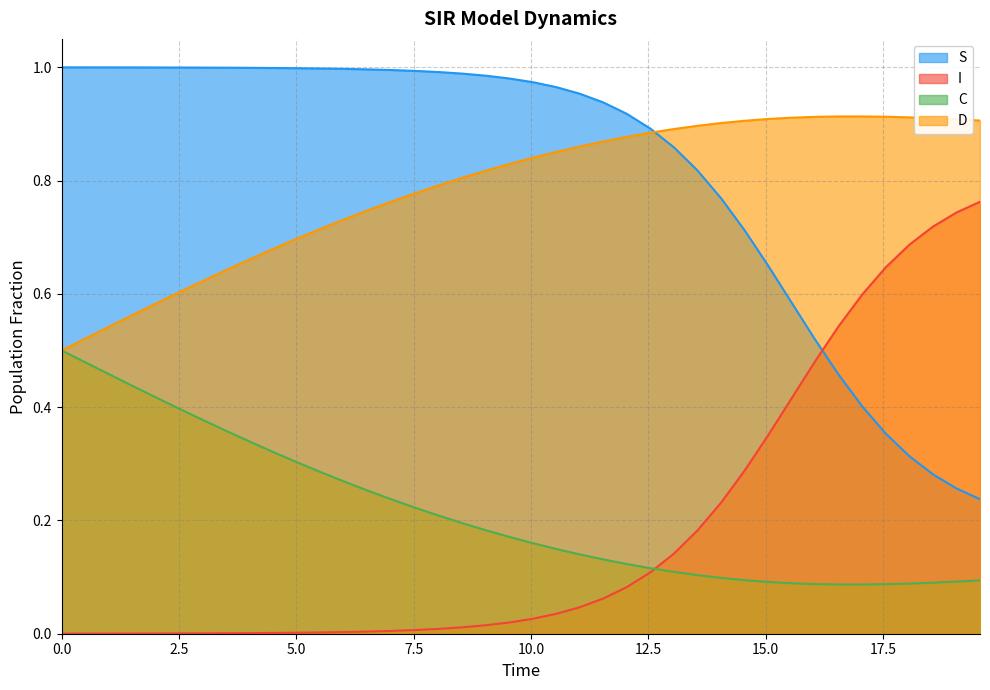

Which series has the widest spread of values?

S